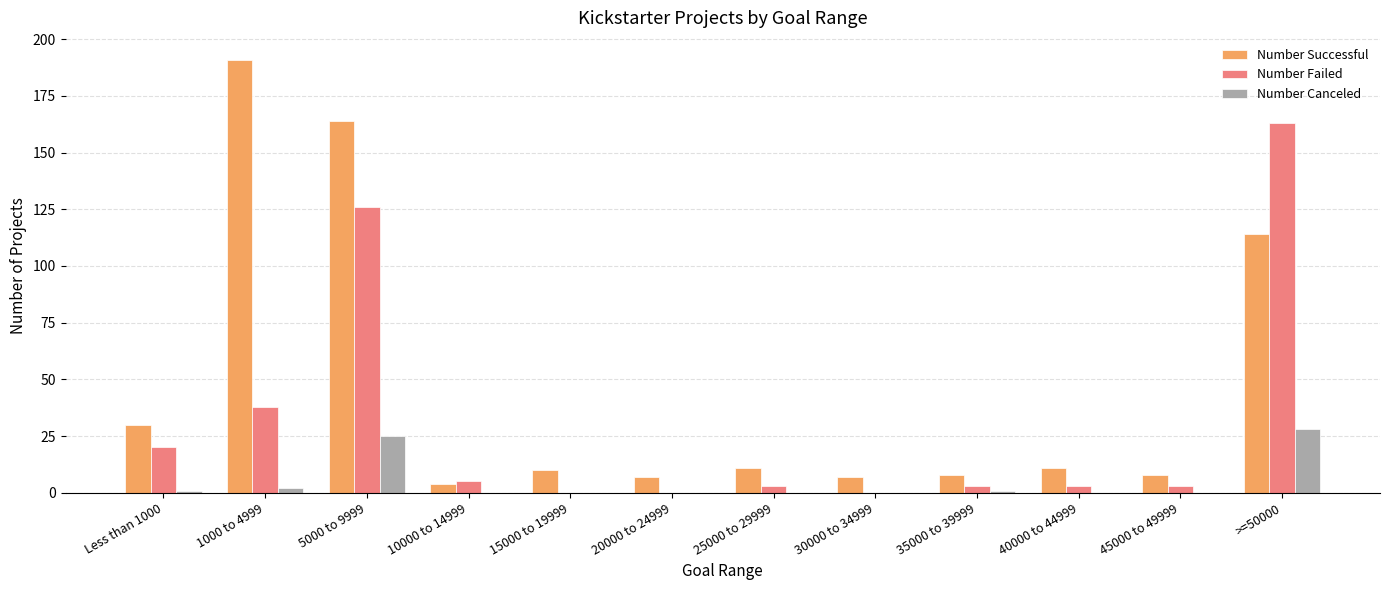

What is the sum of all Number Successful values?

565